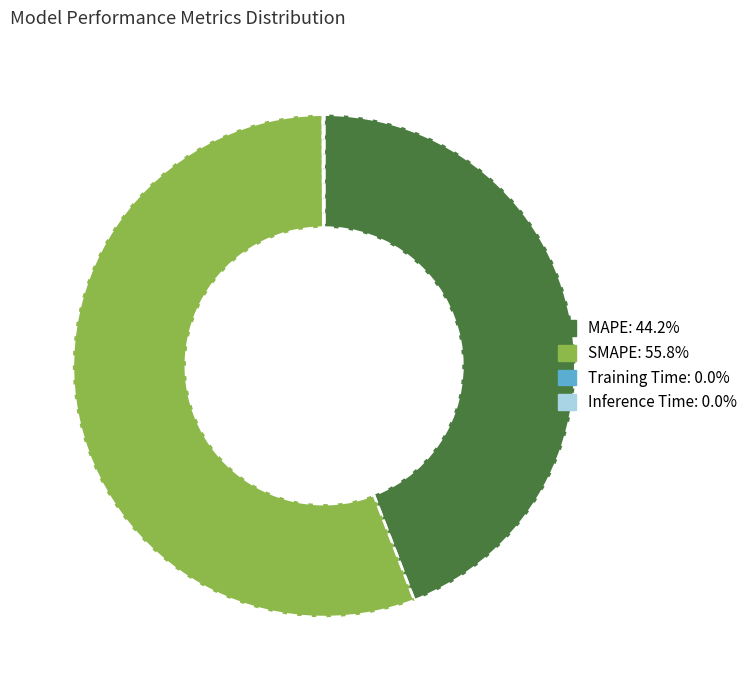

Approximately how many times larger is the value at SMAPE compared to MAPE?

1.3